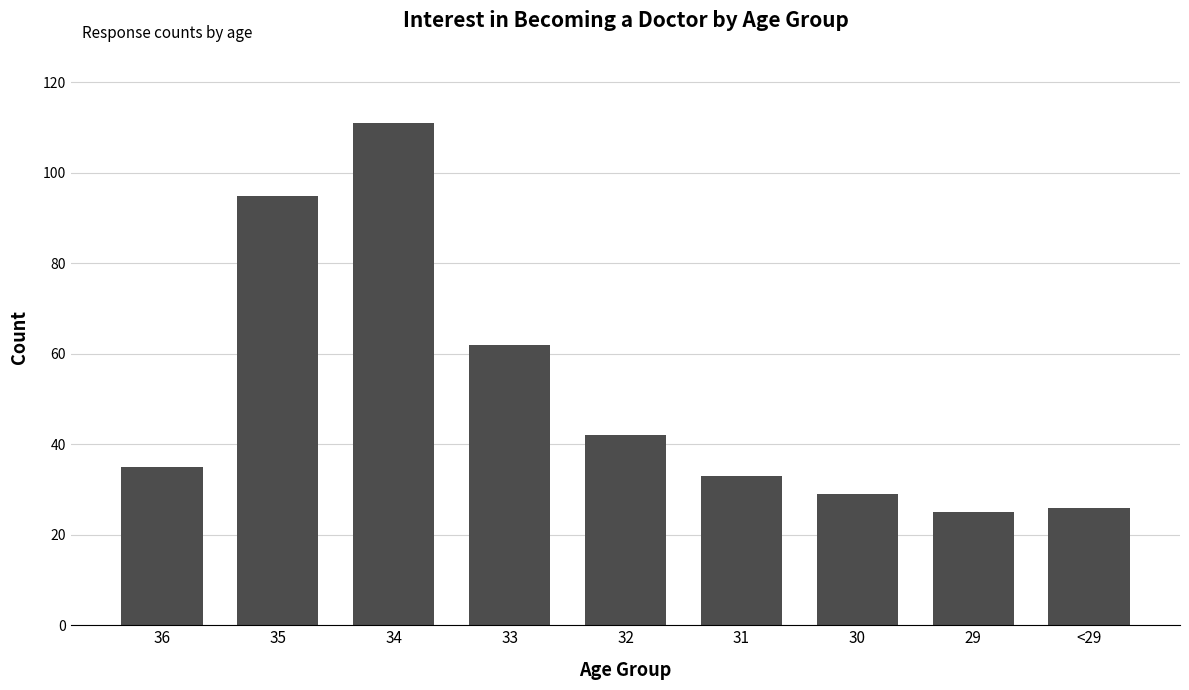

At which category does the chart reach its peak across all series?

34